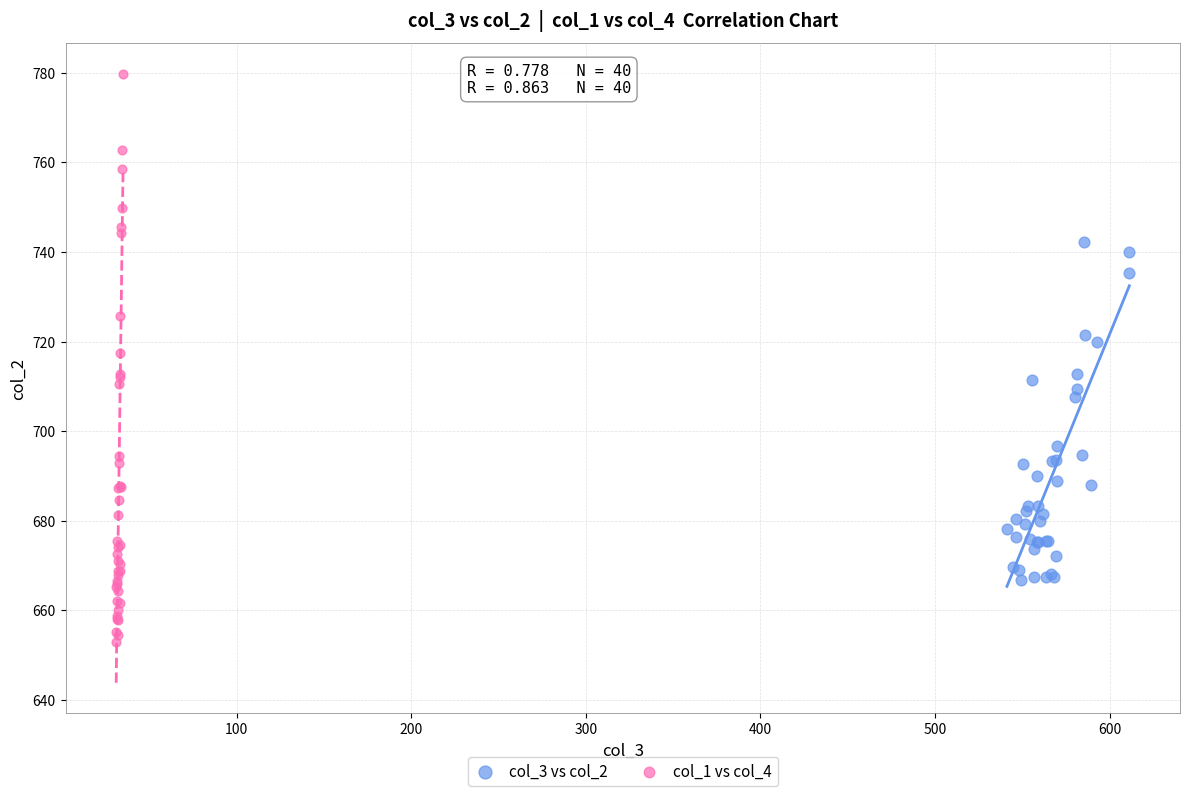

Which series contains the lowest Y value?

col_1 vs col_4